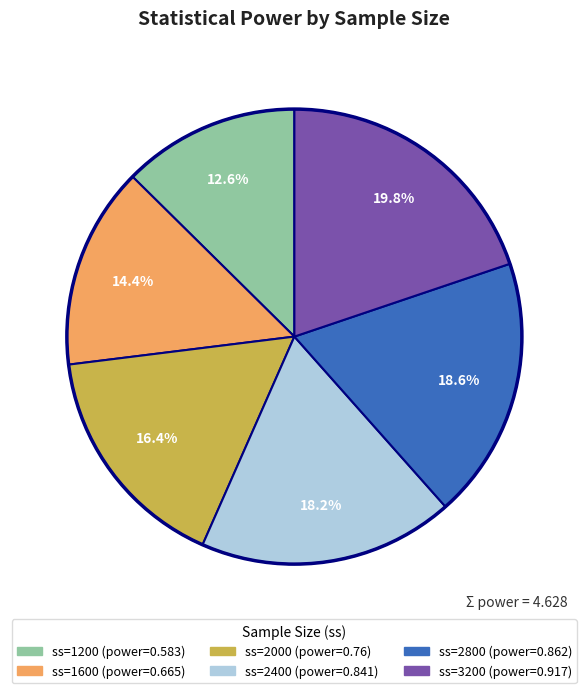

Is there any slice that represents more than half of the pie?

No